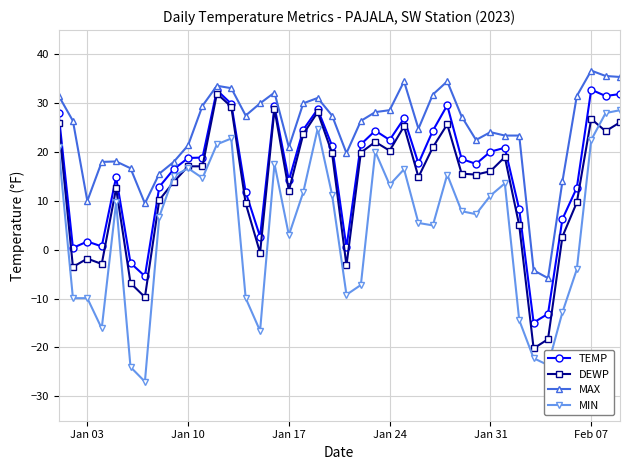

True or false: MAX has more than 2 points higher than both neighbors.

True